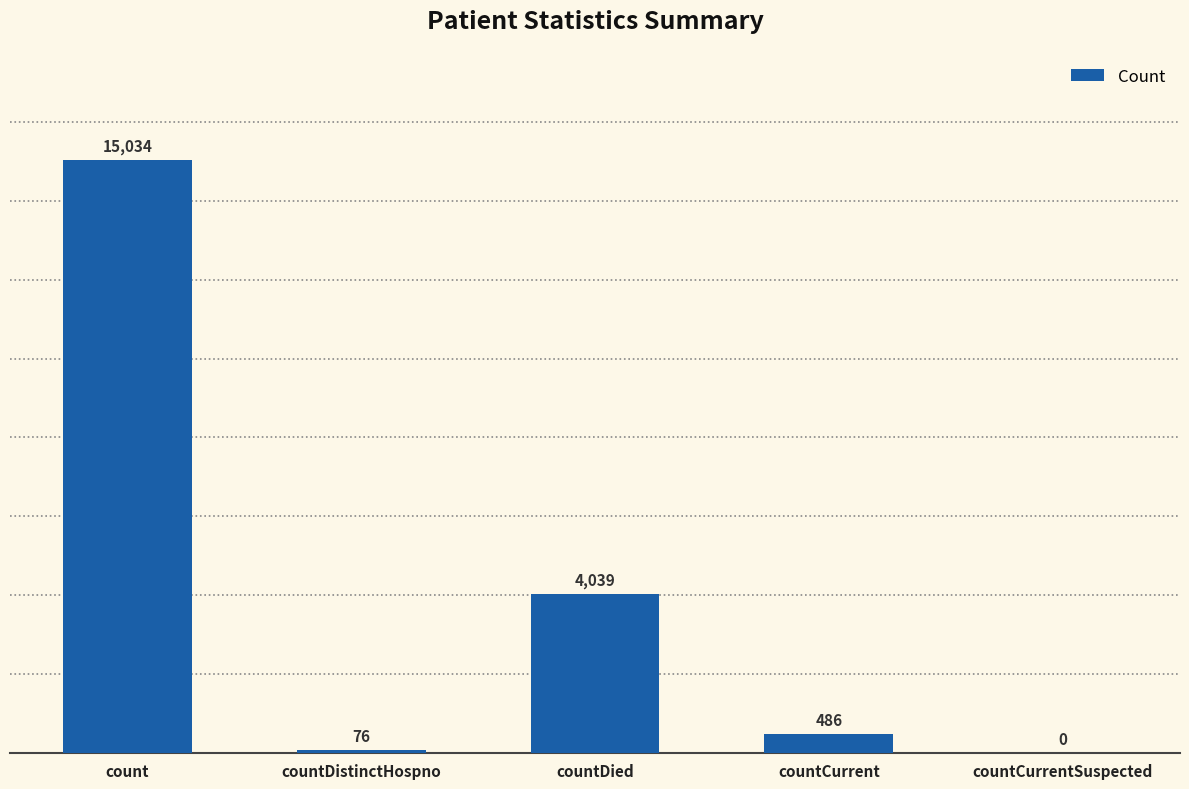

Reading left to right, list all the values displayed in this chart.

count=15034	countDistinctHospno=76	countDied=4039	countCurrent=486	countCurrentSuspected=0